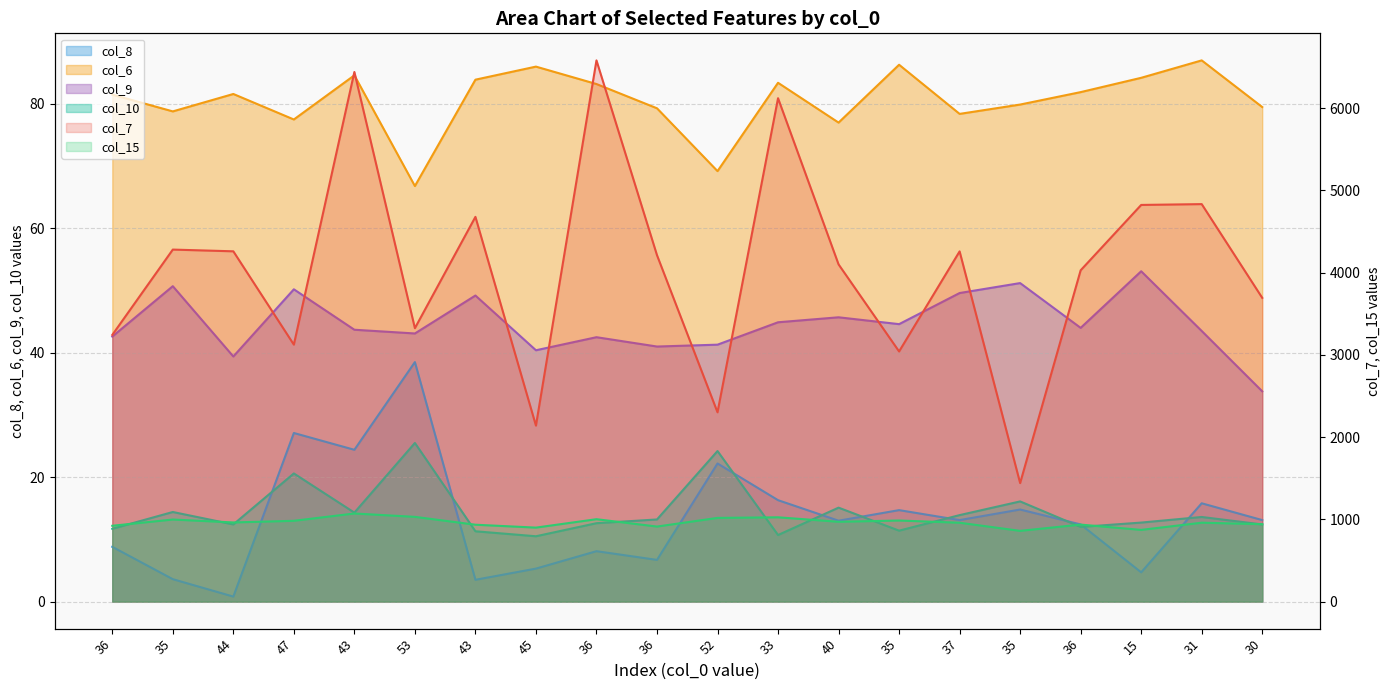

The col_8 series shows 3.6 at 30. True or false?

False